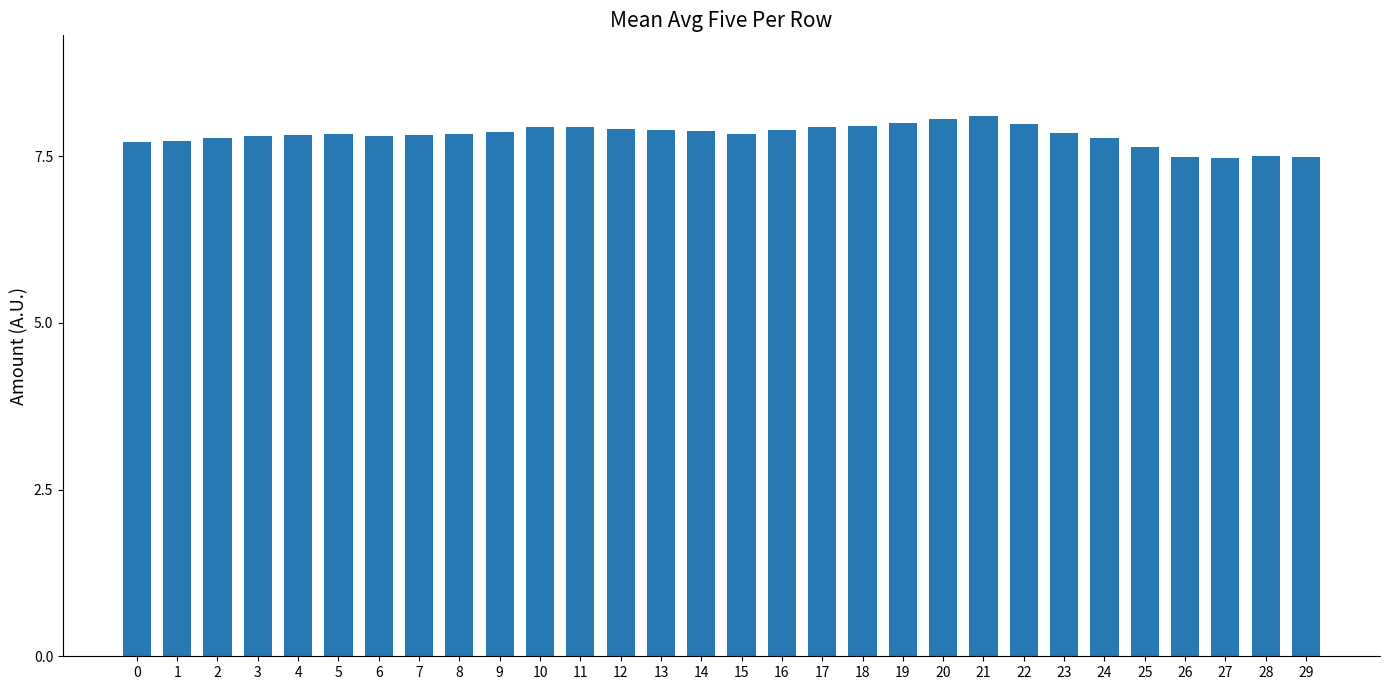

What is the change in value from 20 to 24?

-0.3